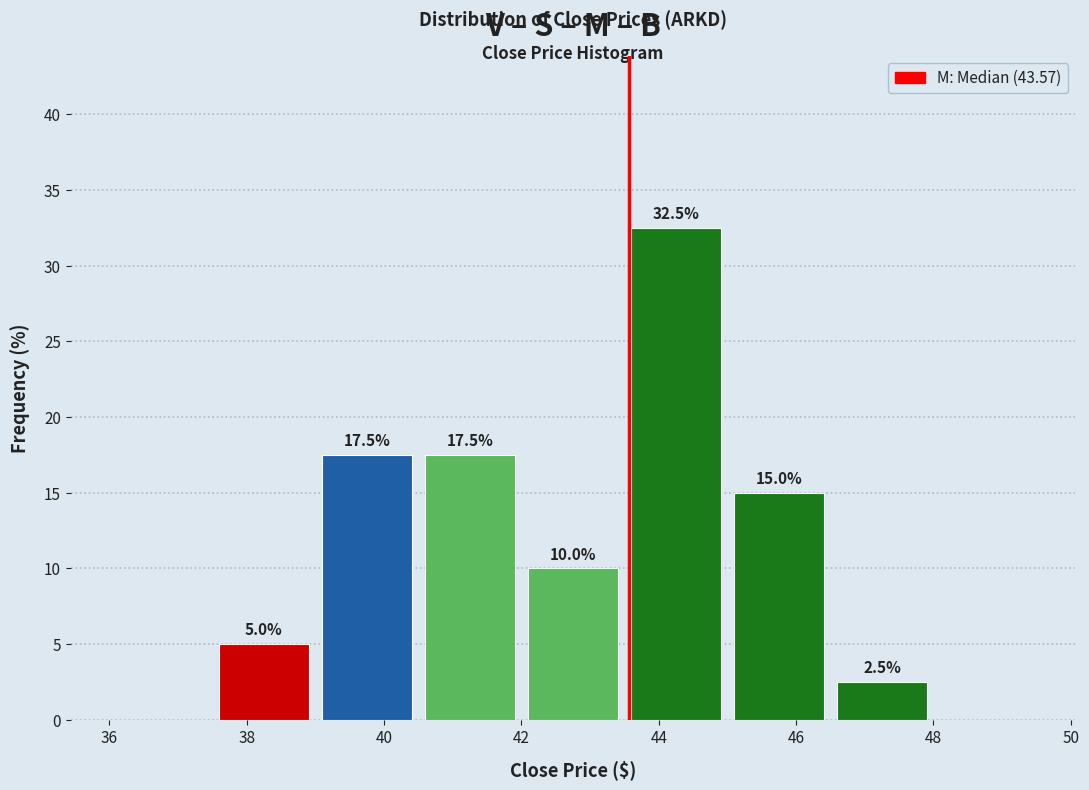

Over which range of the x-axis is the bar tallest?

43.5 to 45.0